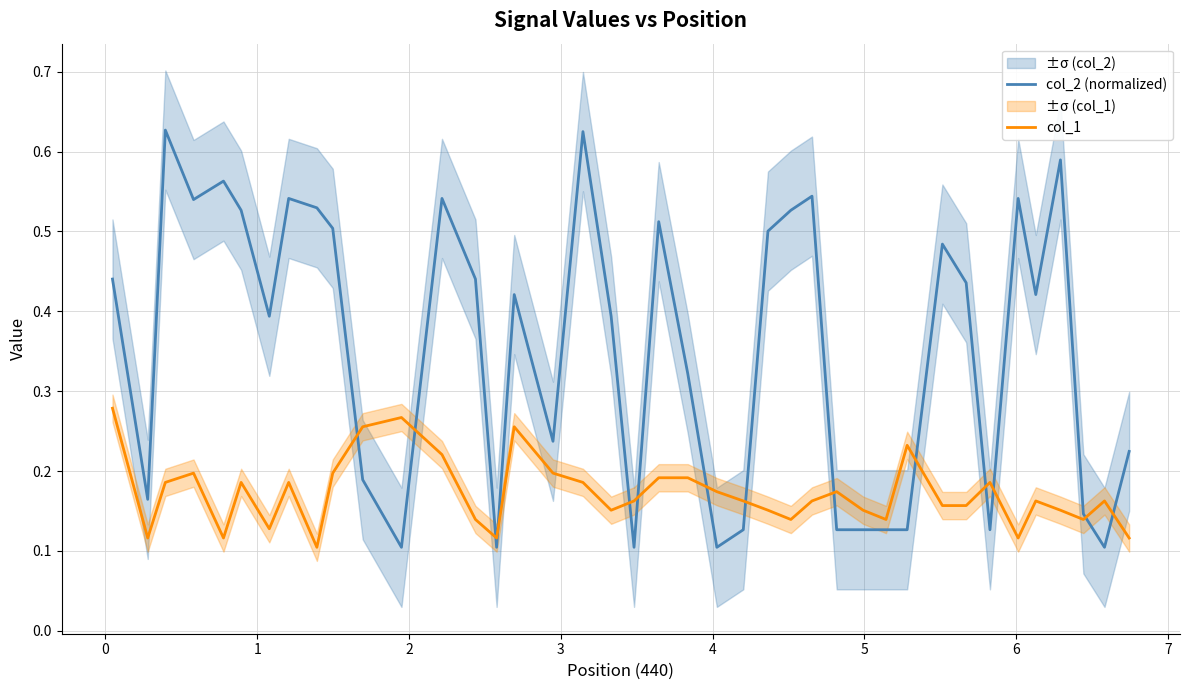

What is the value of the col_2 (normalized) point at the 21st from the left?

0.5